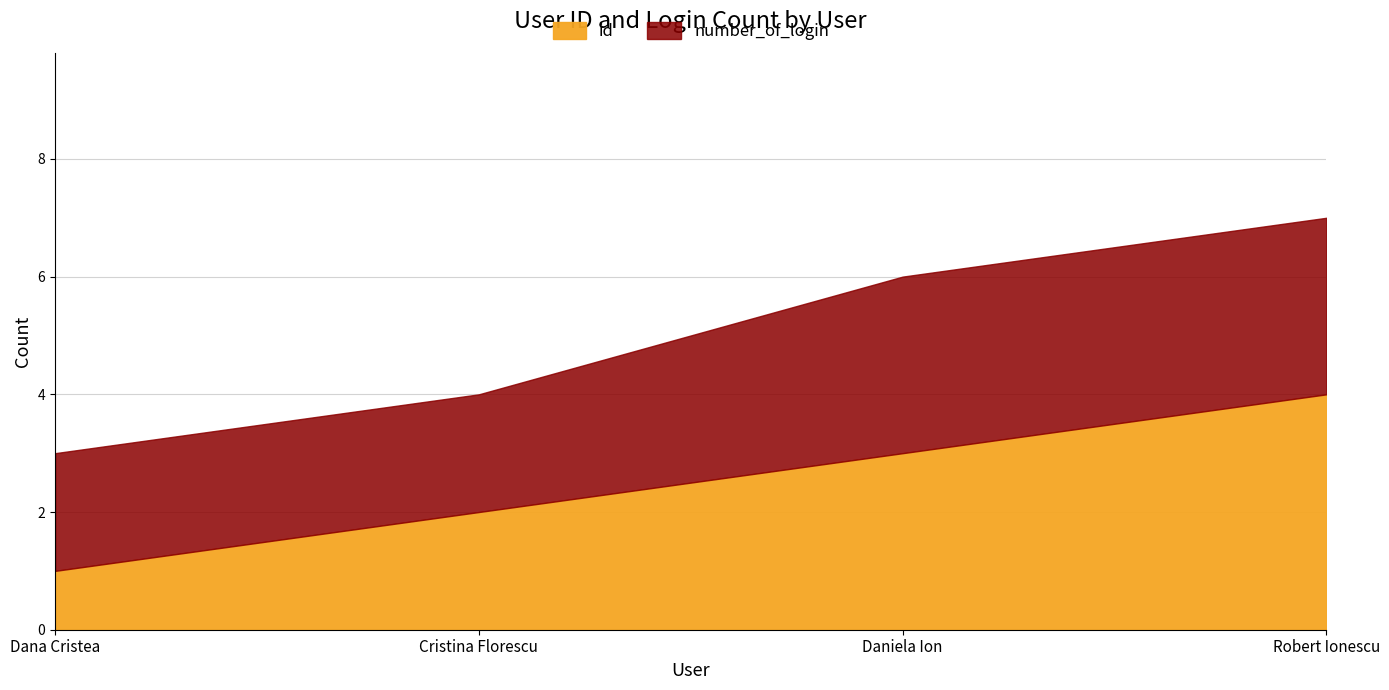

Is it true that the value at Daniela Ion is 2?

False